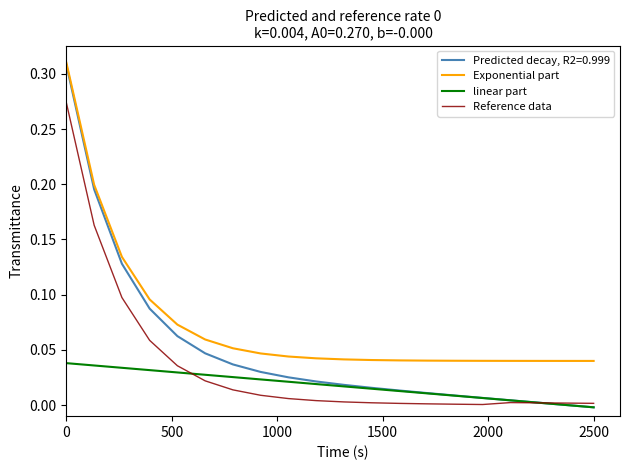

Which series has the largest total across all categories?

Exponential part